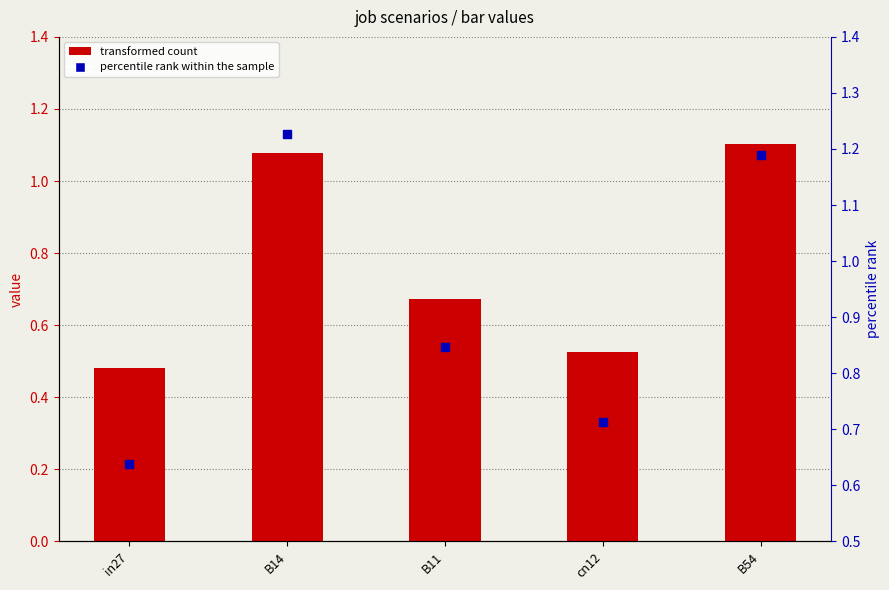

What is the total value across all series at cn12?

1.2